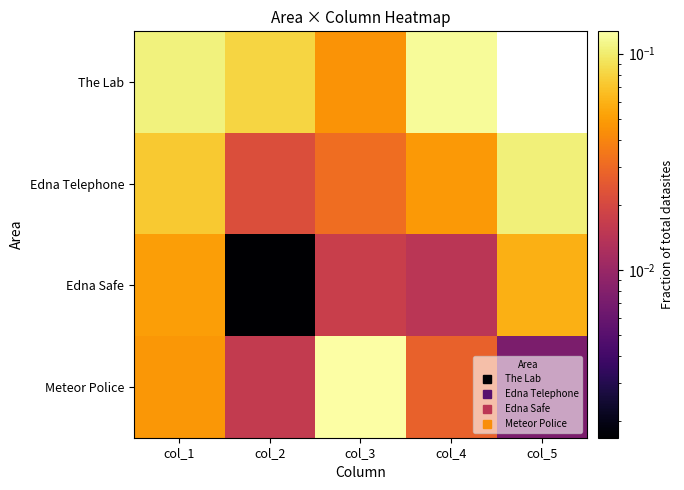

List the series in order of their peak value, highest first.

Meteor Police, The Lab, Edna Telephone, Edna Safe